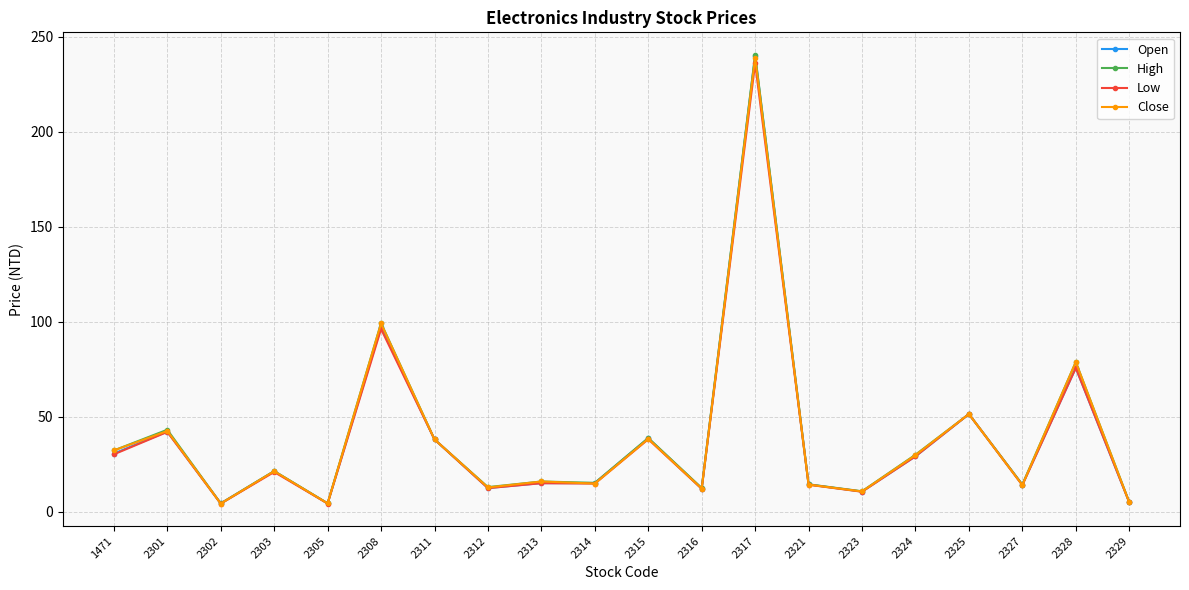

What is the sum of all Close values?

776.9